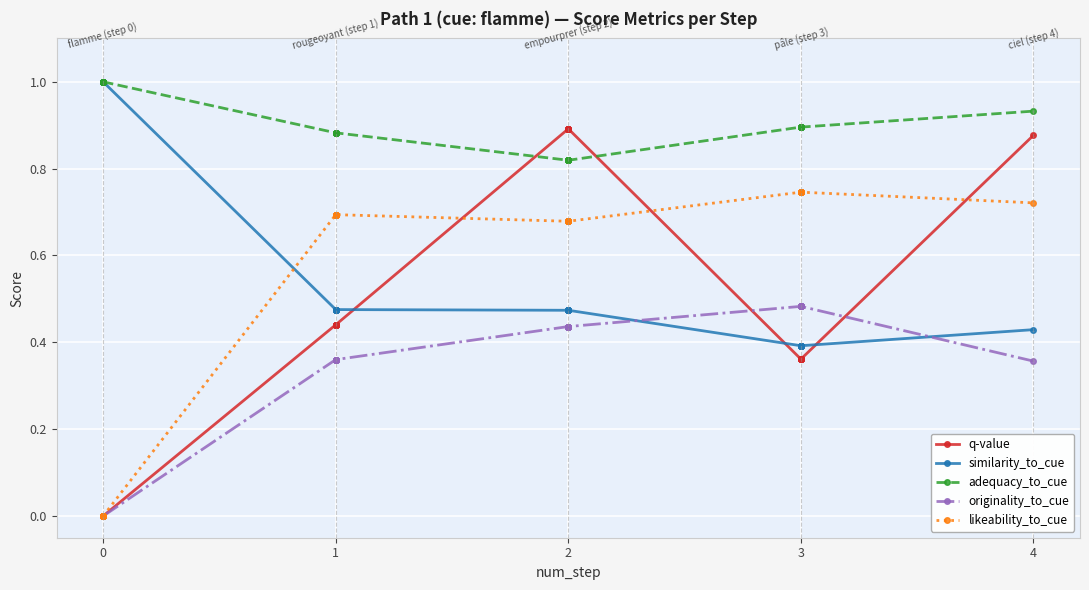

The adequacy_to_cue series shows 1.5 at 1. True or false?

False